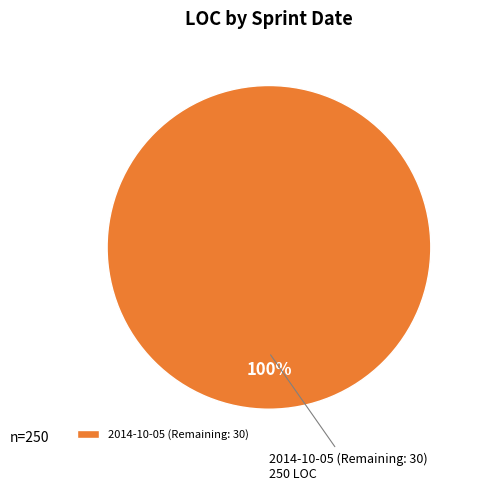

To the nearest percent, what percentage of the pie is 2014-10-05 (Remaining: 30)?

100%